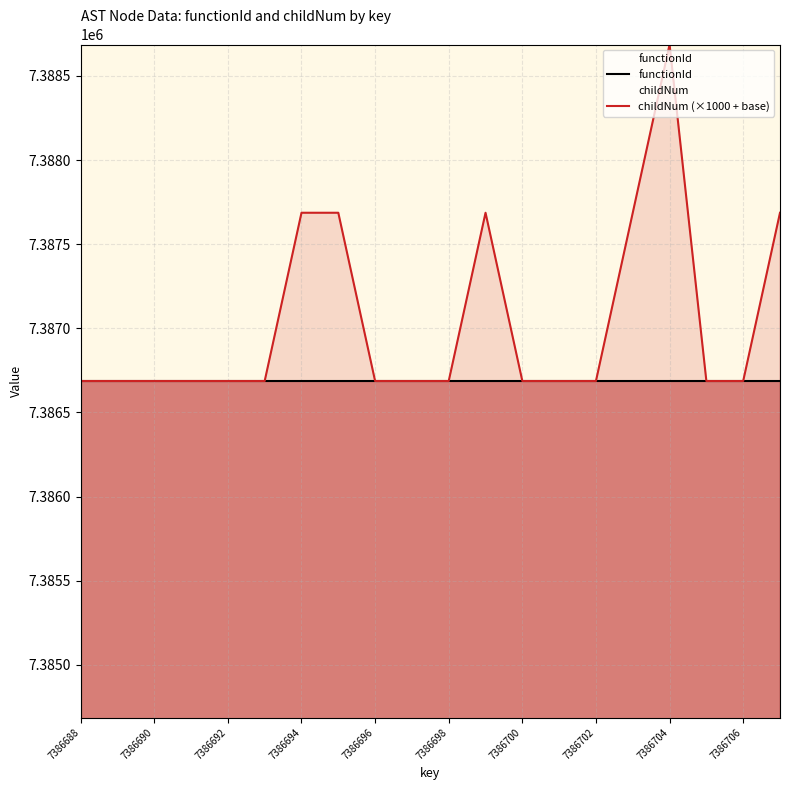

How many lines are shown in the chart?

2